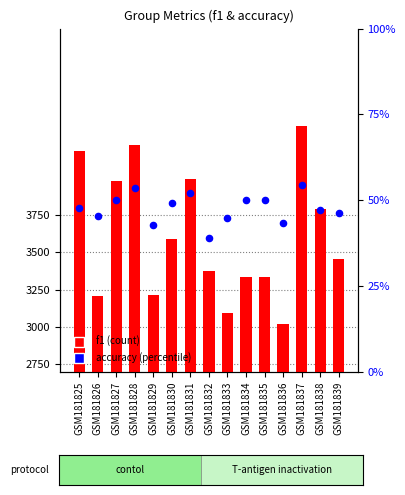

Which series has the largest total across all categories?

f1 (scaled)